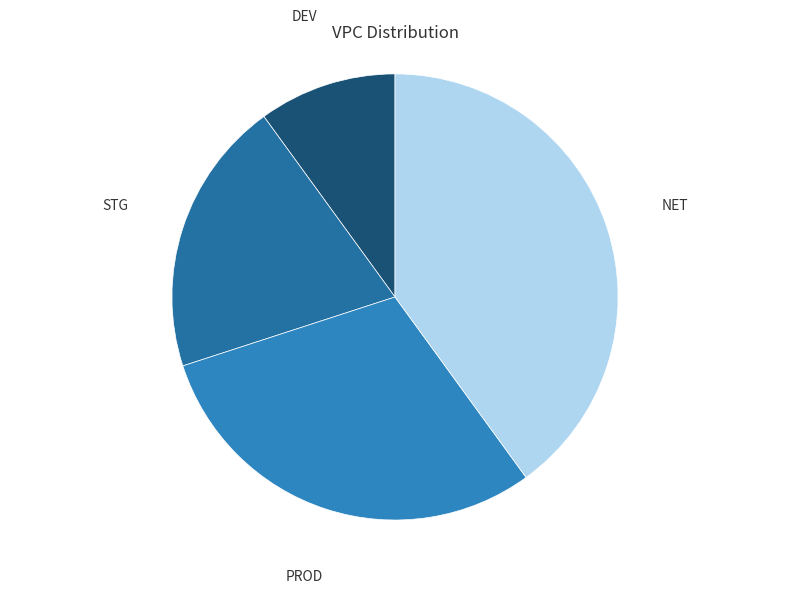

Is it true that NET is 51% of the pie?

False